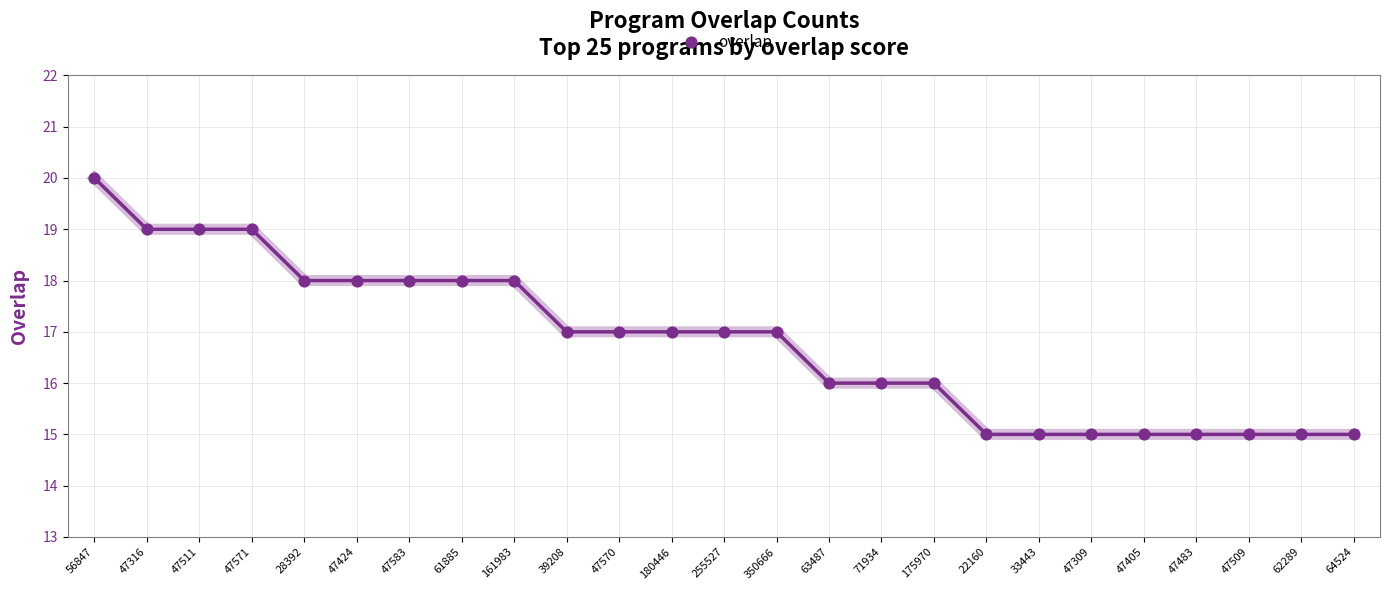

What is the range of Y values (max minus min)?

5